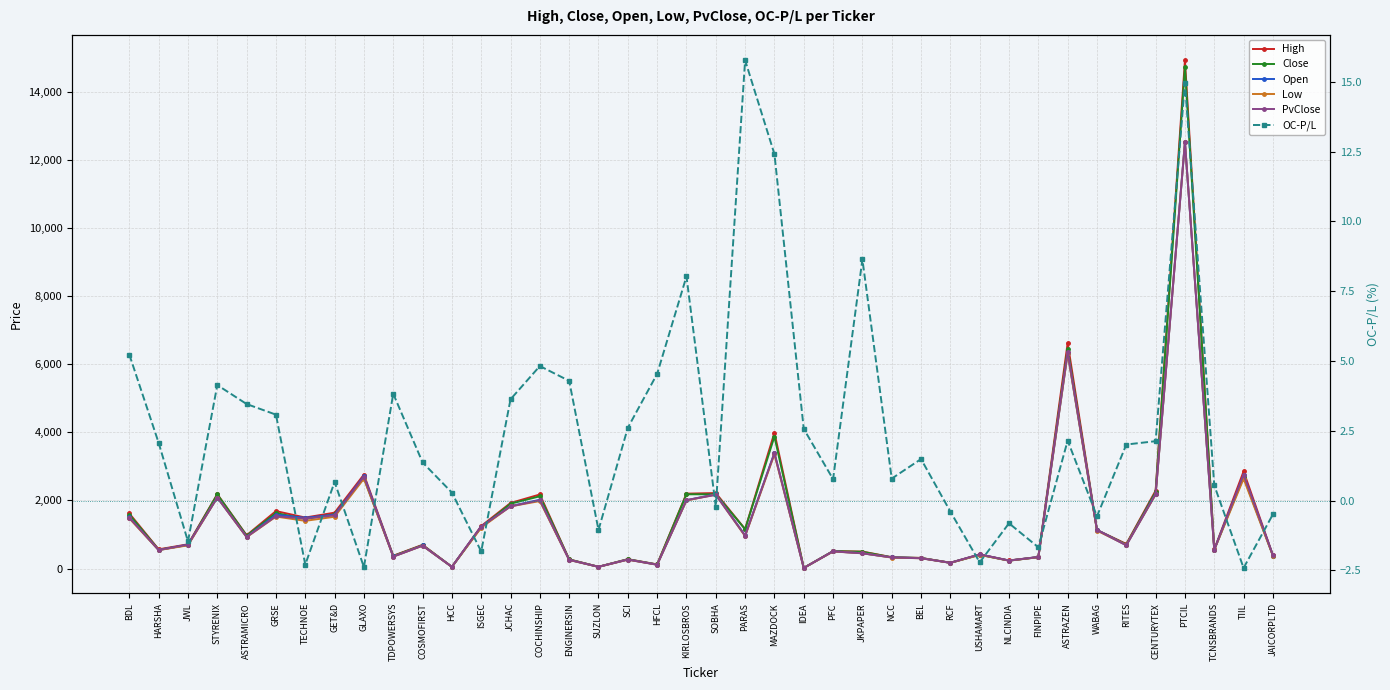

List the labels in order of PvClose value, smallest first.

IDEA, HCC, SUZLON, HFCL, RCF, NLCINDIA, ENGINERSIN, SCI, BEL, NCC, FINPIPE, TDPOWERSYS, JAICORPLTD, USHAMART, JKPAPER, PFC, HARSHA, TCNSBRANDS, COSMOFIRST, RITES, JWL, ASTRAMICRO, PARAS, WABAG, ISGEC, TECHNOE, BDL, GRSE, GET&D, JCHAC, COCHINSHIP, KIRLOSBROS, STYRENIX, SOBHA, CENTURYTEX, GLAXO, TIIL, MAZDOCK, ASTRAZEN, PTCIL